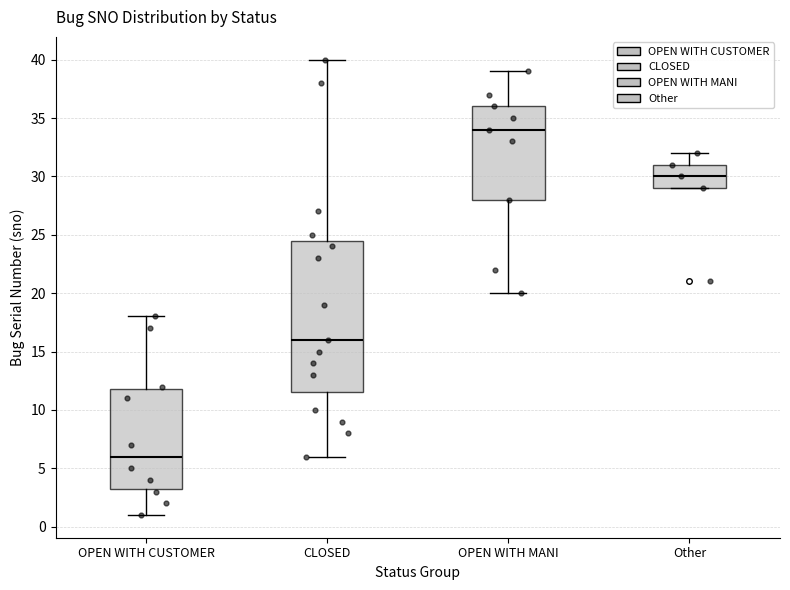

Reading left to right, read every box against the y-axis: the position of its median line, the range the box covers, and the ends of its whiskers. The values are not printed on the chart, so give them approximately, as read against the axis.

OPEN WITH CUSTOMER: median 6.0, box 3.5 to 12.0, whiskers 1.0 to 18.0
CLOSED: median 16.0, box 11.5 to 24.5, whiskers 6.0 to 40.0
OPEN WITH MANI: median 34.0, box 28.0 to 36.0, whiskers 20.0 to 39.0
Other: median 30.0, box 29.0 to 31.0, whiskers 29.0 to 32.0